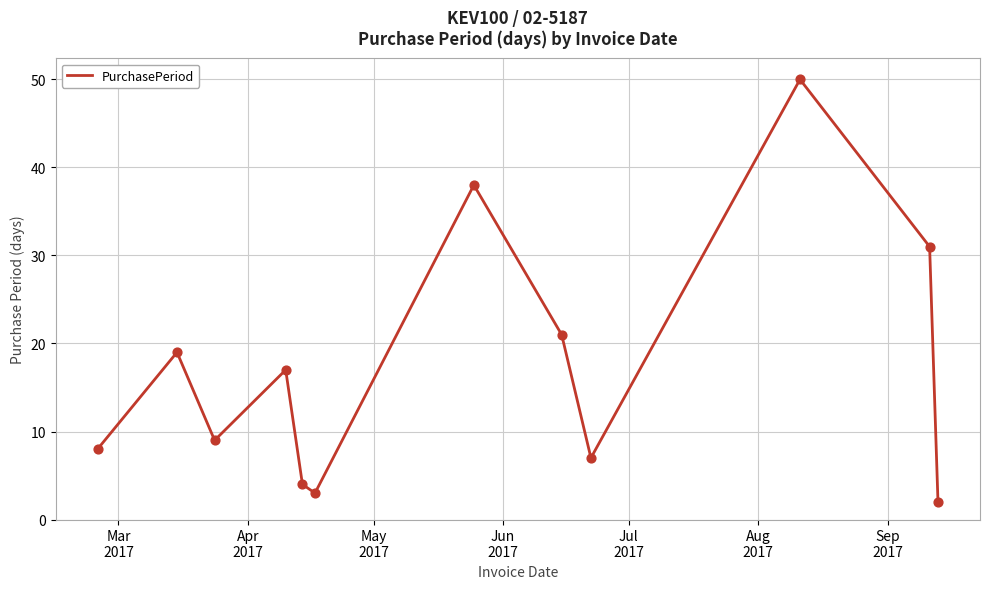

What is the greatest value displayed?

50